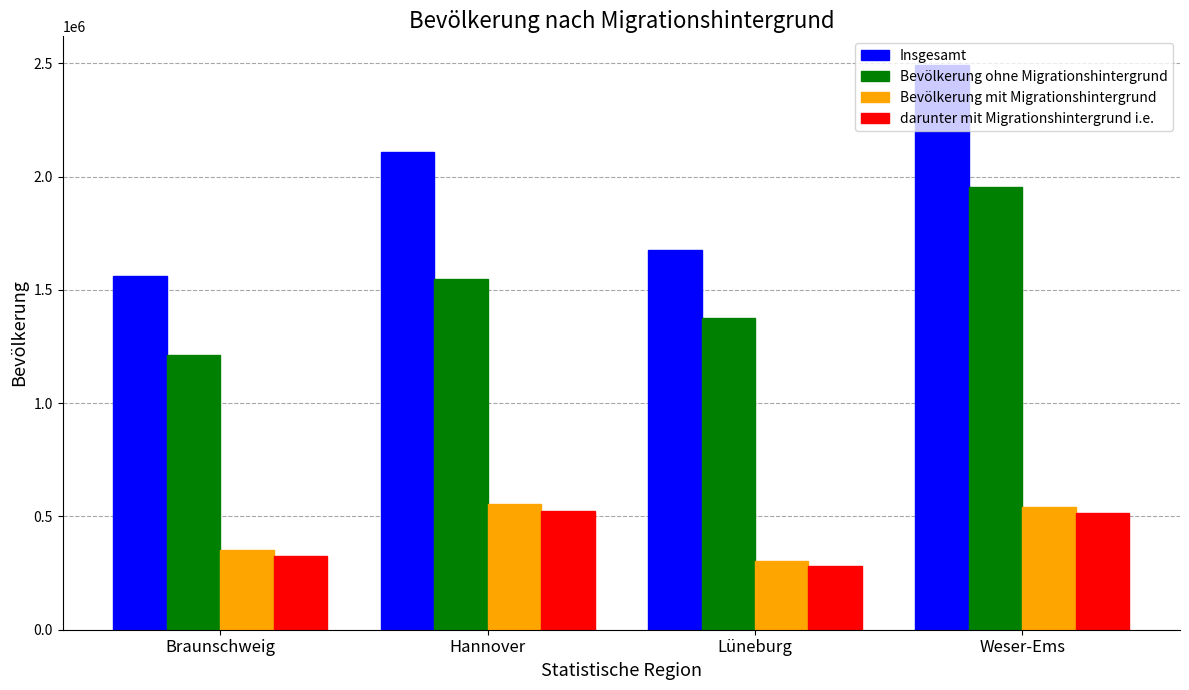

Are the bars horizontal?

No